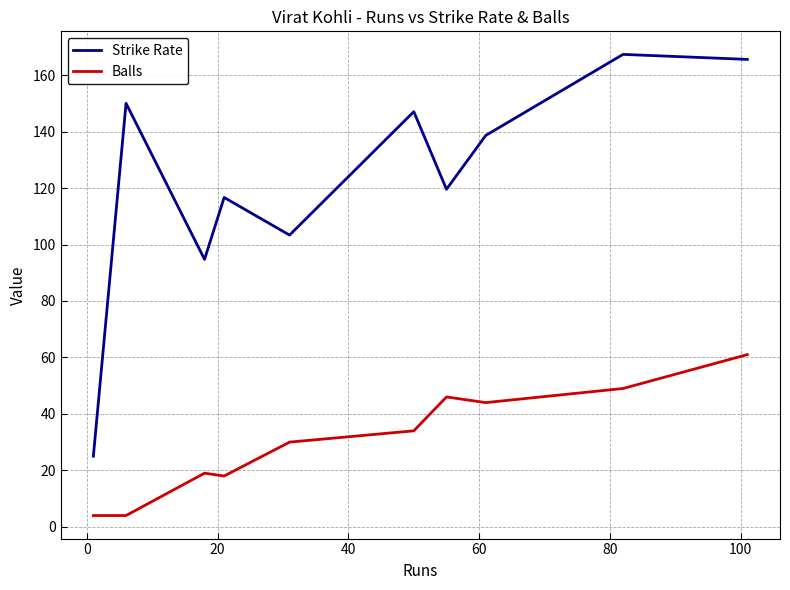

What is the difference between the maximum and minimum values in the Strike Rate series?

142.3